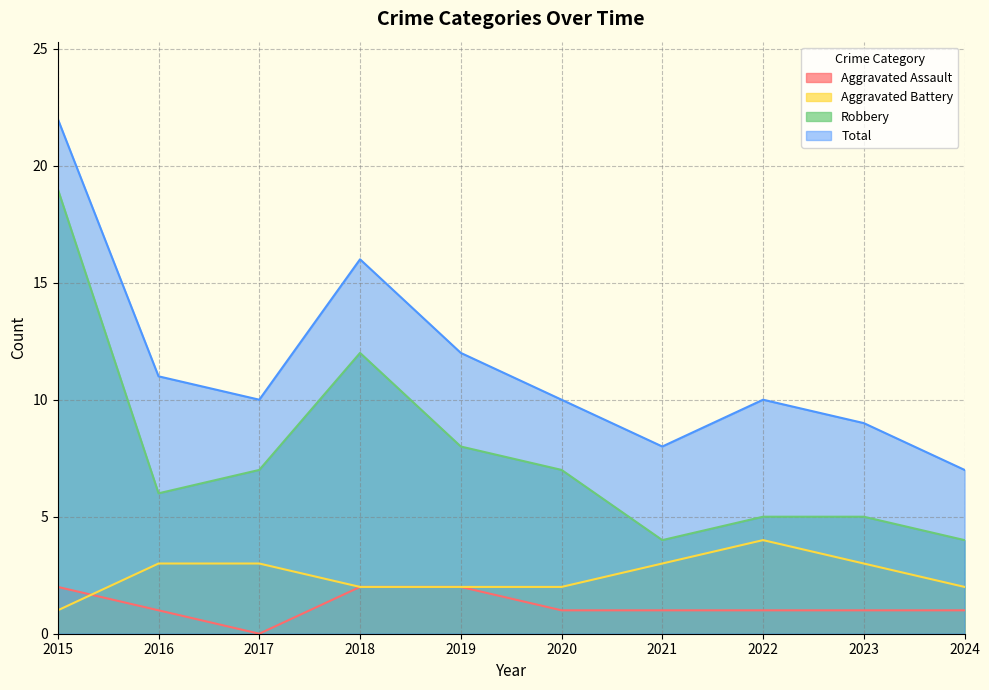

What is the value of the Total point at the 7th from the left?

8